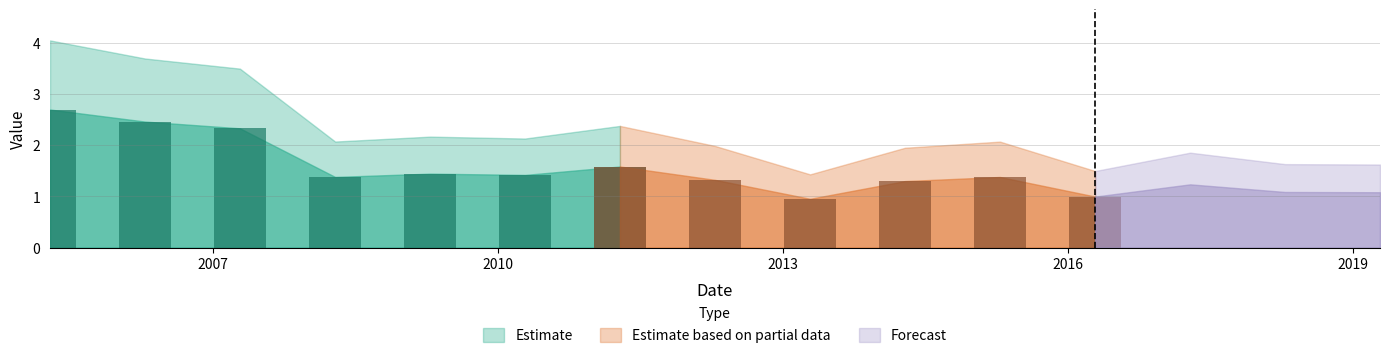

Reading right to left, list all the values displayed in this chart.

2019-04-15=1.1	2018-04-15=1.1	2017-04-15=1.2	2016-04-15=1.0	2015-04-15=1.4	2014-04-15=1.3	2013-04-15=1.0	2012-04-15=1.3	2011-04-15=1.6	2010-04-15=1.4	2009-04-15=1.4	2008-04-15=1.4	2007-04-15=2.3	2006-04-15=2.5	2005-04-15=2.7